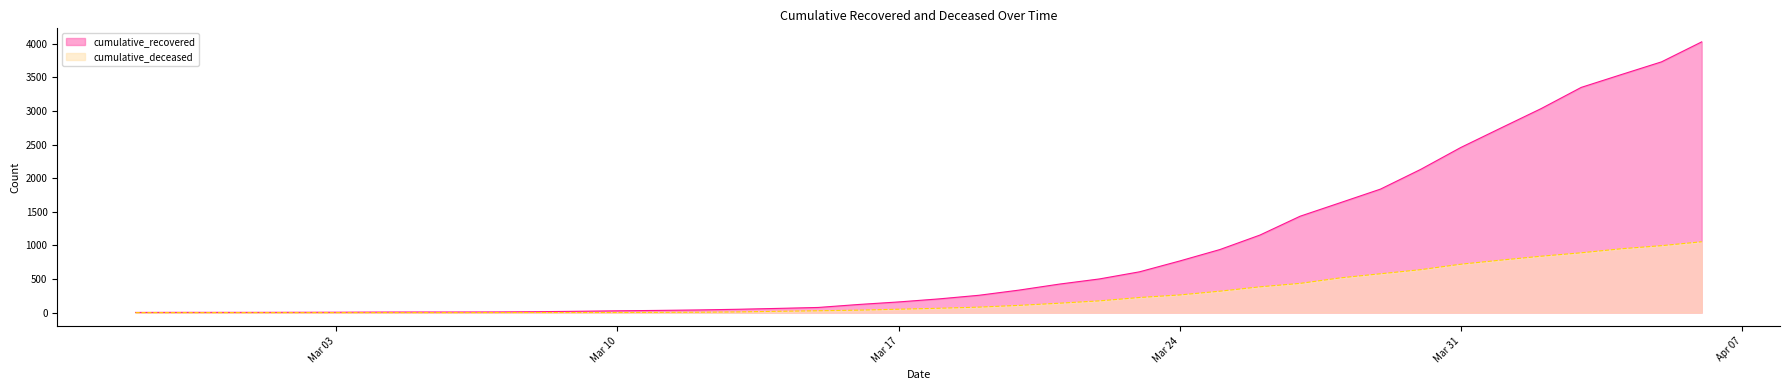

True or false: cumulative_deceased has a value of 783 at 2020-03-28.

False